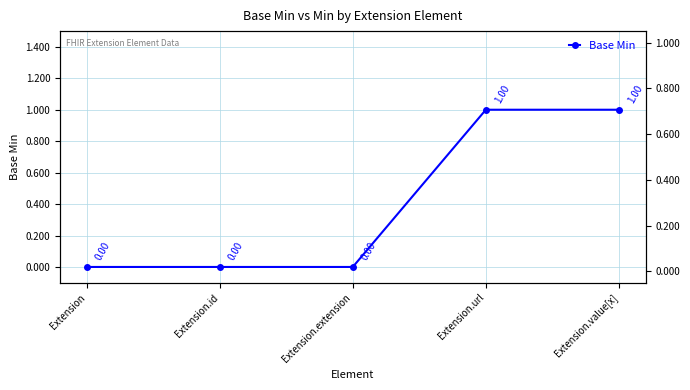

What is the sum of the values at Extension.value[x] and Extension.id?

1